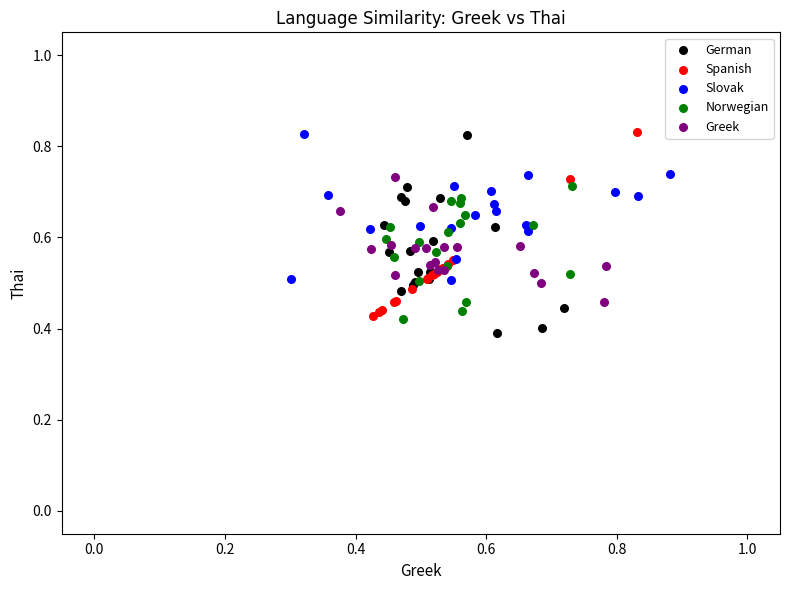

Which series has the widest spread of Y values?

German